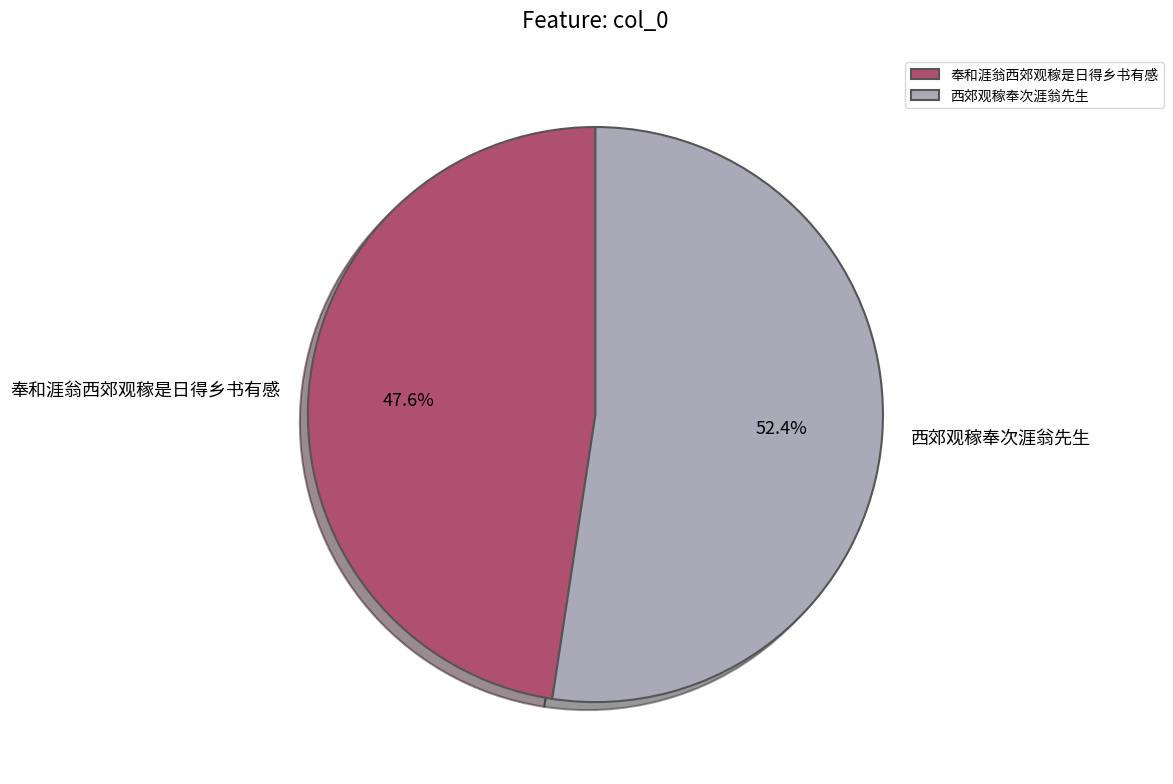

True or false: 西郊观稼奉次涯翁先生 accounts for 61% of the total.

False